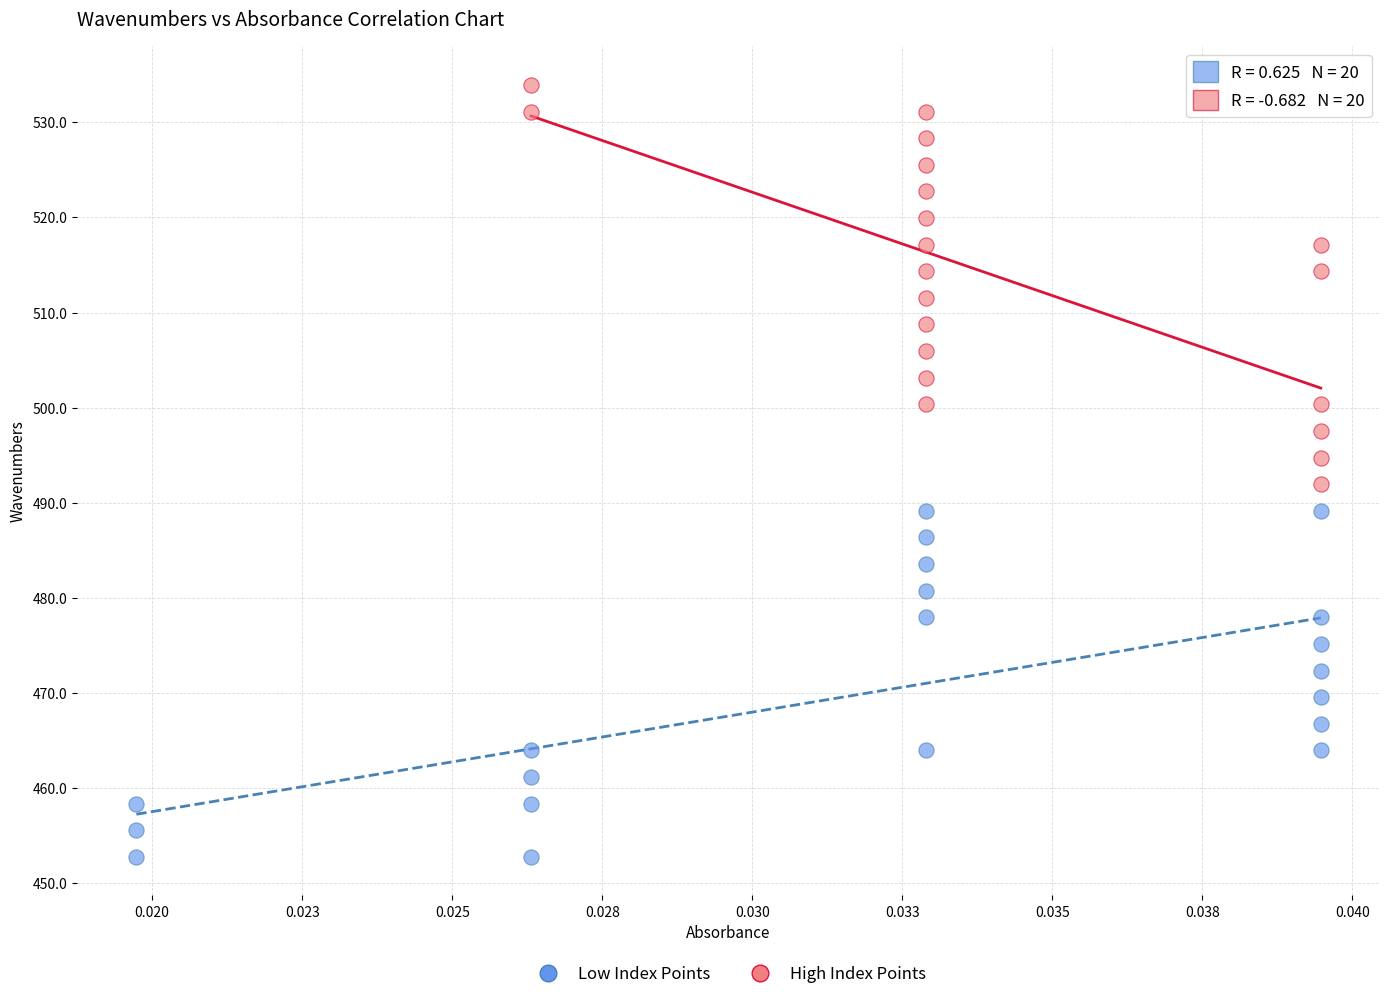

Which series reaches the maximum Y coordinate?

High Index Points